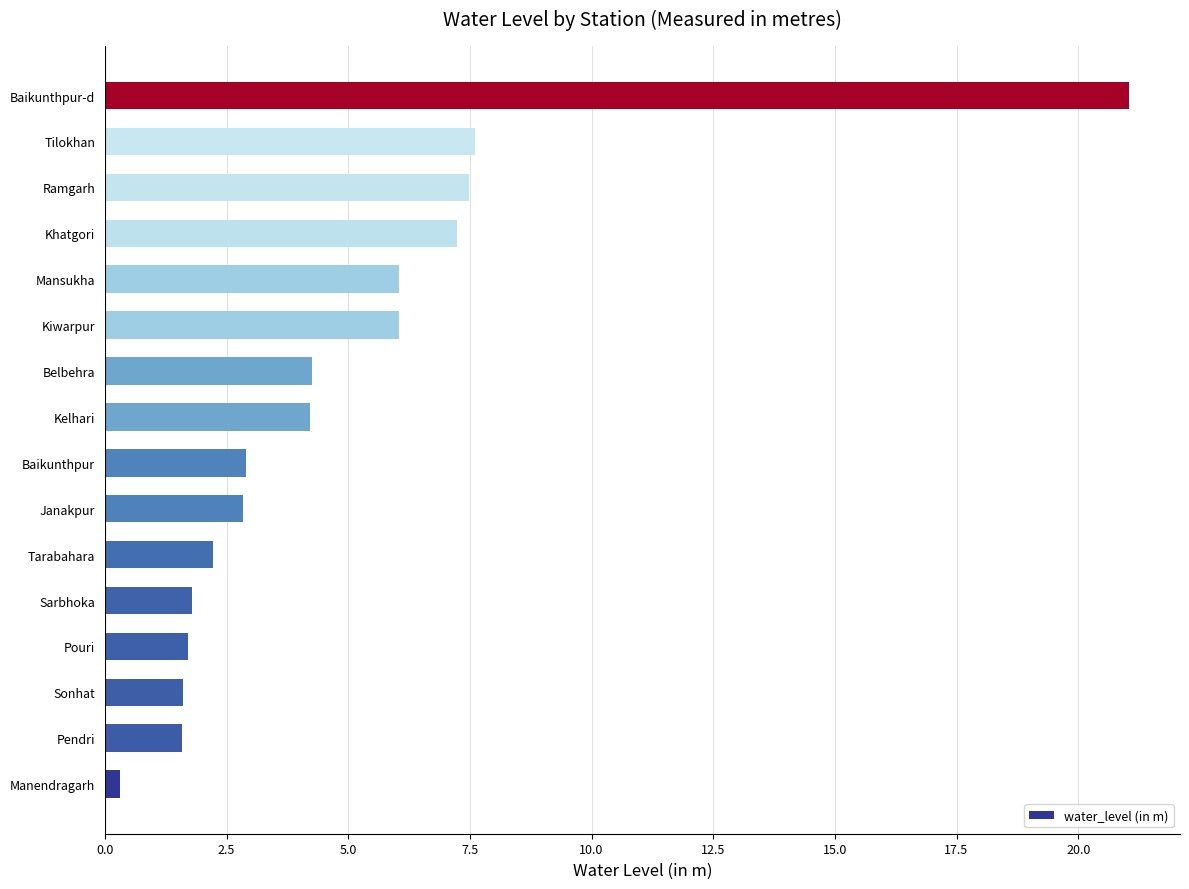

What is the average value?

4.9